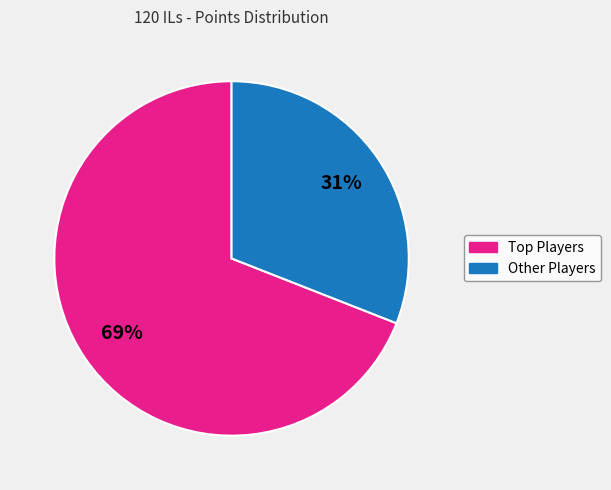

Is there a majority slice in this chart?

Yes